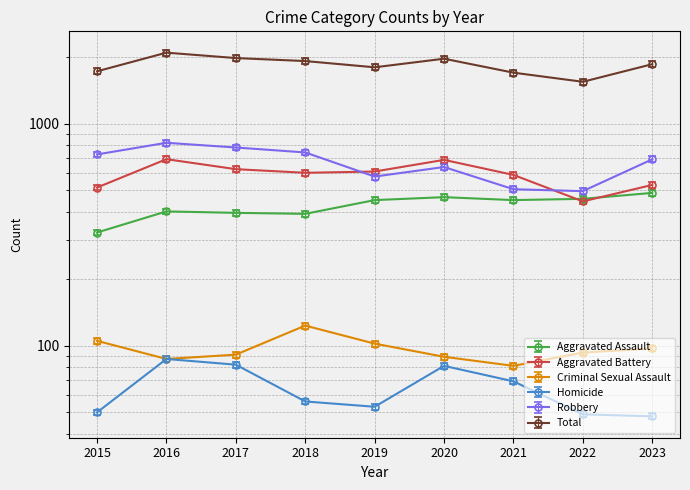

How many lines are shown in the chart?

6